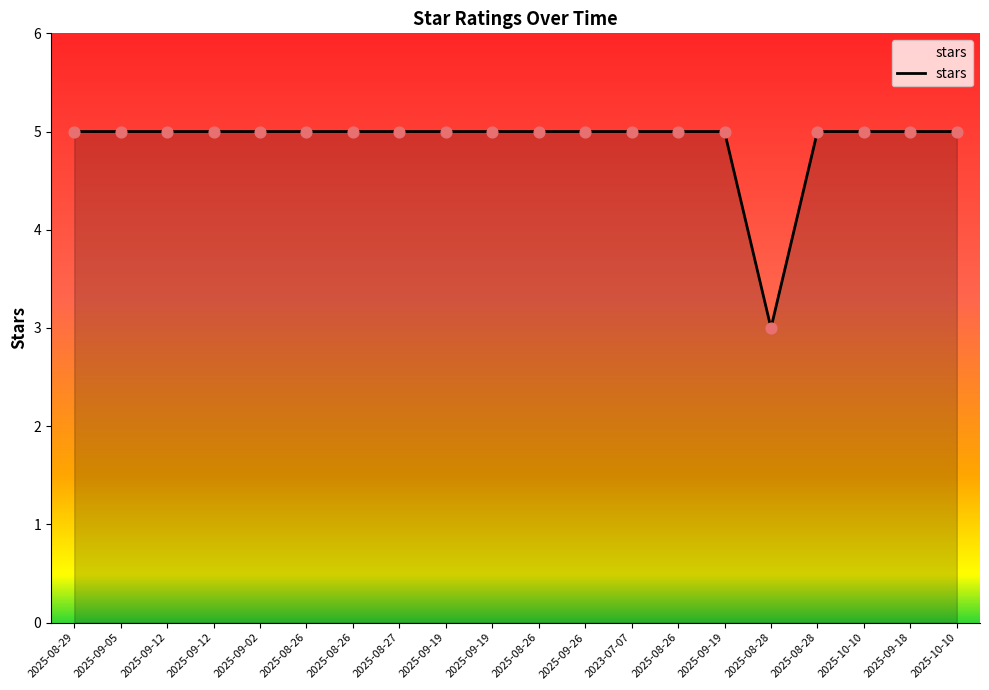

Does the chart have visible grid lines?

No